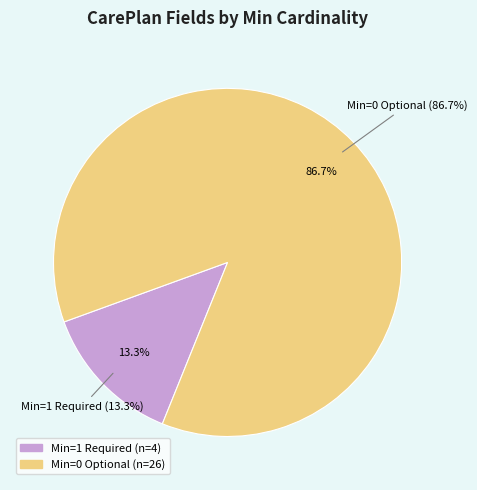

Does CarePlan.language represent more than half of the total?

No